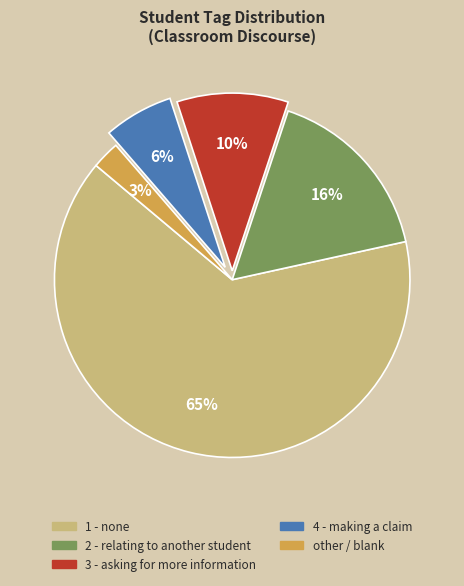

Is there a majority slice in this chart?

Yes